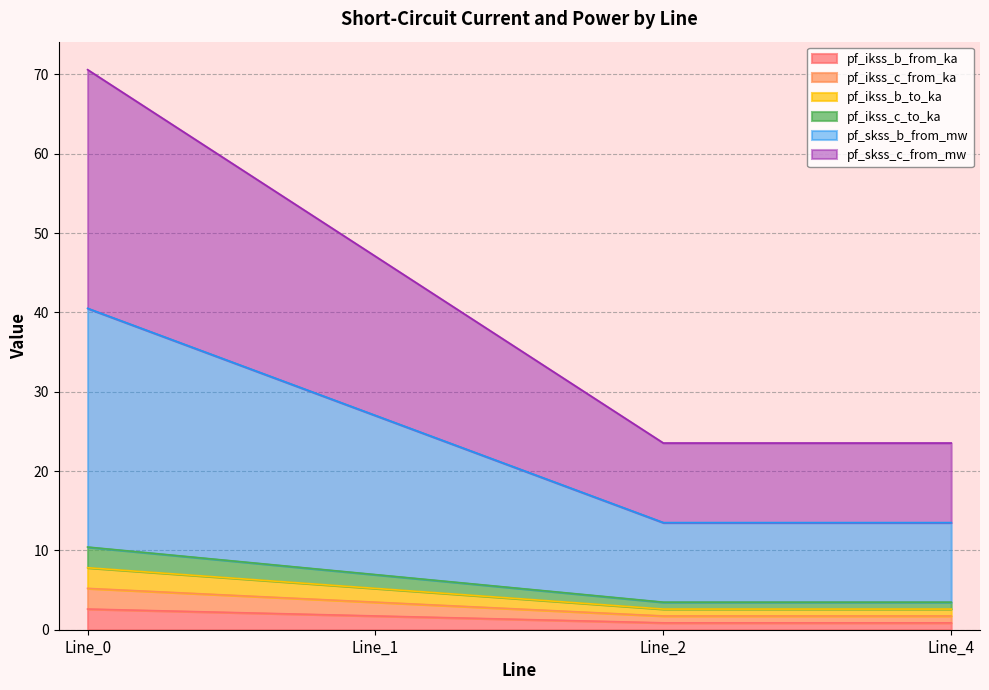

At which category does the chart reach its minimum across all series?

Line_2